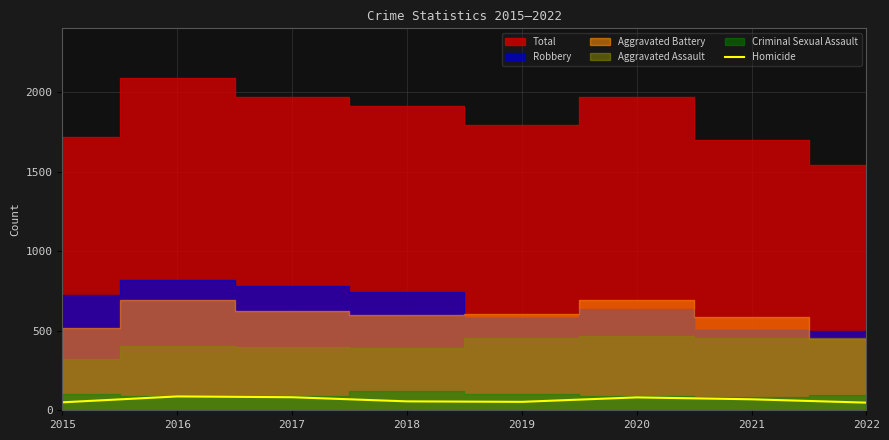

How many lines are shown in the chart?

1